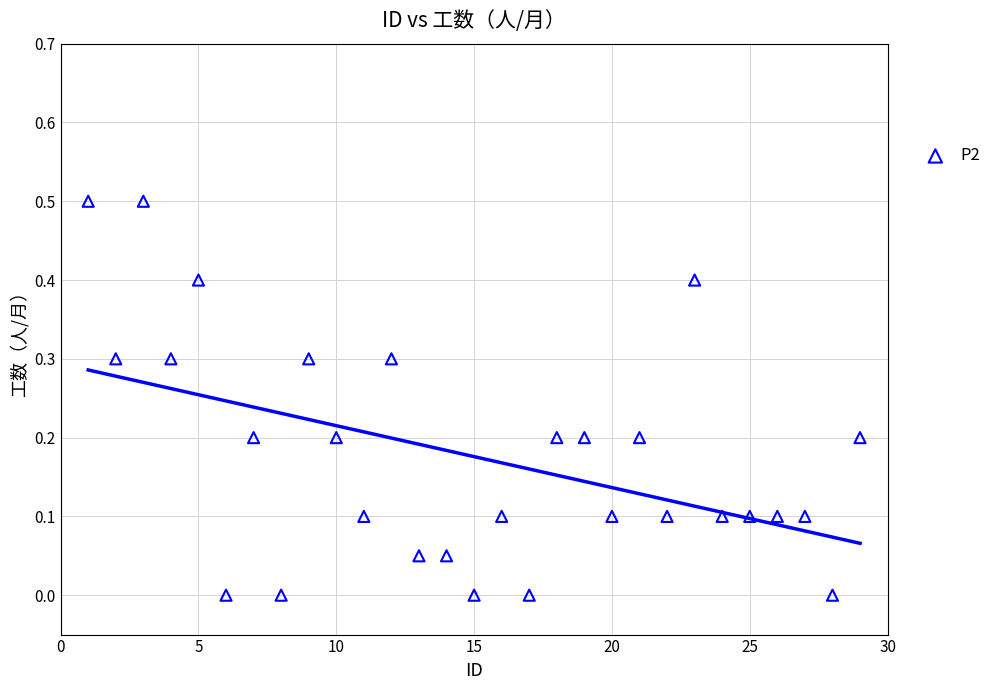

What is the range of Y values (max minus min)?

0.5